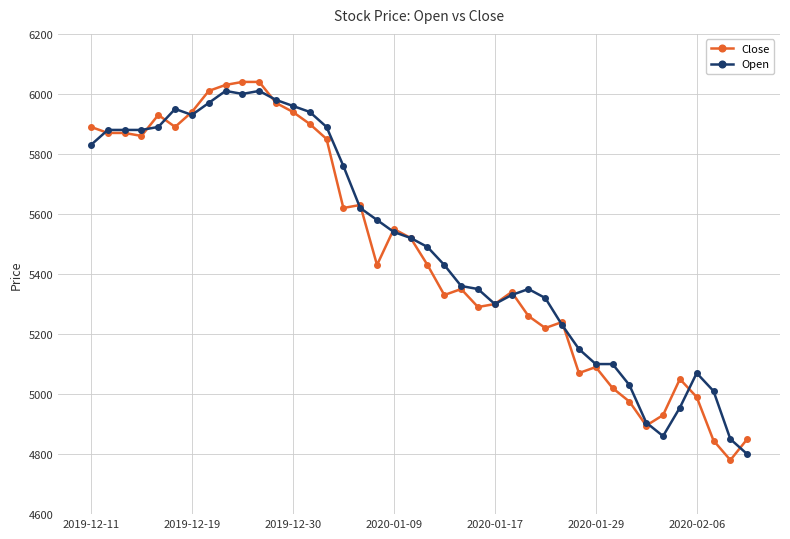

True or false: Open has more than 2 interior local peaks.

True